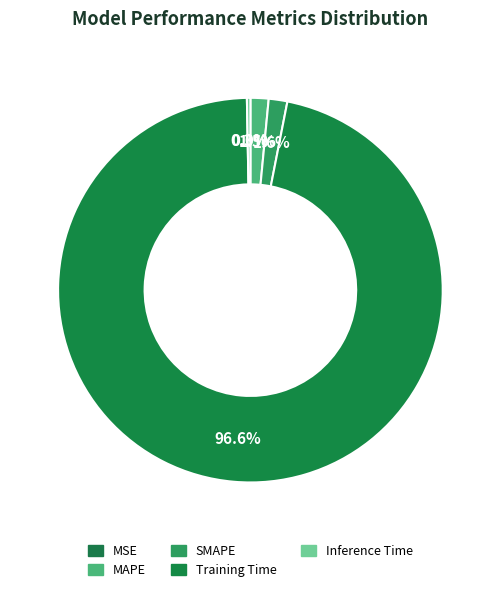

Rank the categories by value from lowest to highest.

MSE, Inference Time, MAPE, SMAPE, Training Time